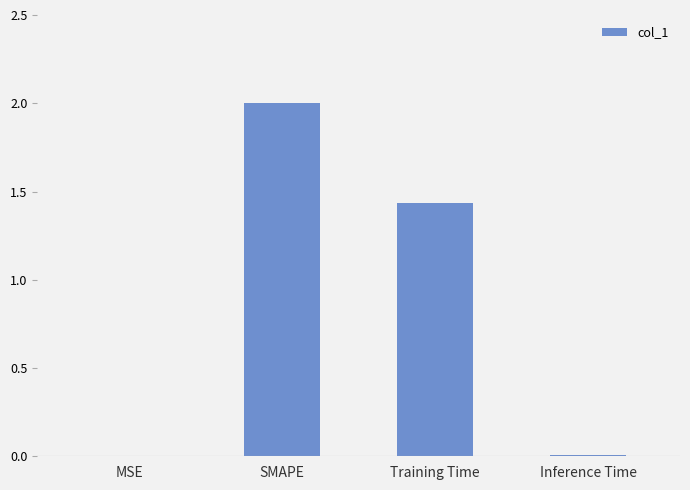

The chart shows a value of 0.0 at Inference Time. True or false?

True